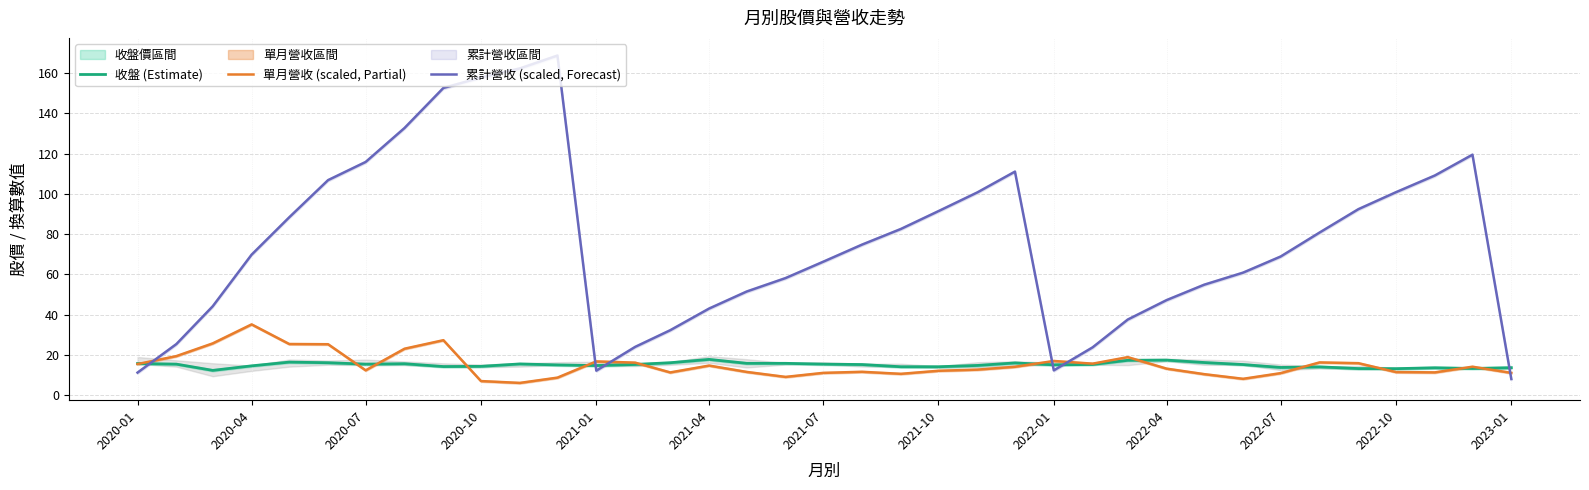

Is the value of 累計營收 (scaled, Forecast) at 2022-07 greater than the value of 收盤 (Estimate) at 2021-10?

Yes